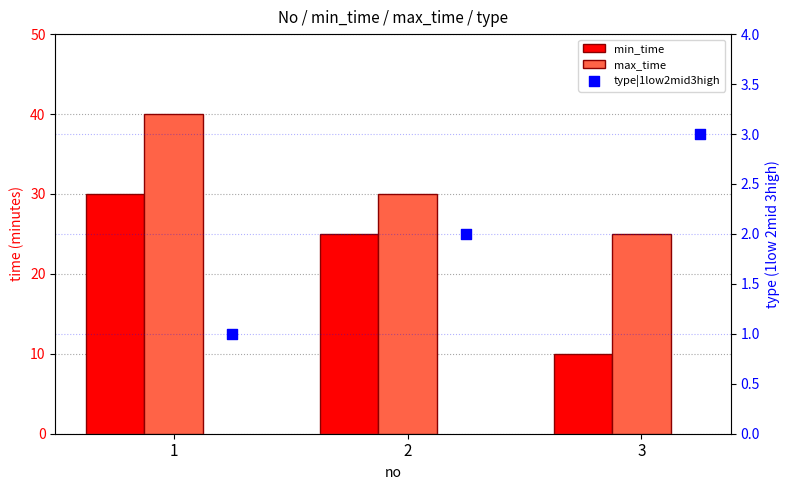

Is the value of max_time at 2 greater than the value of type|1low2mid3high at 2?

Yes